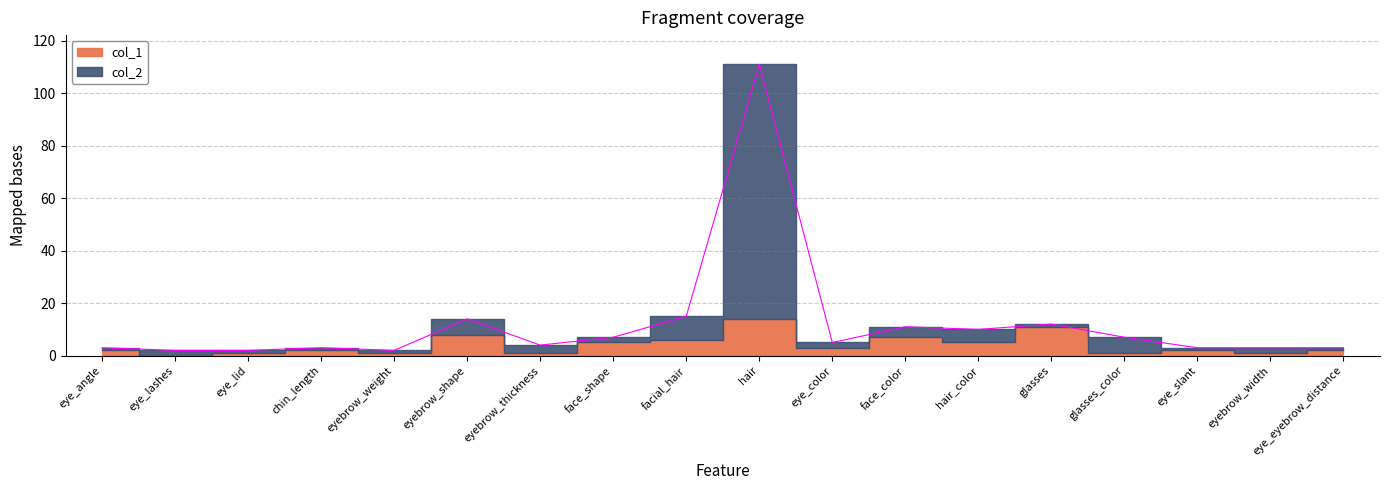

The chart shows a value of 4 at eyebrow_thickness. True or false?

True